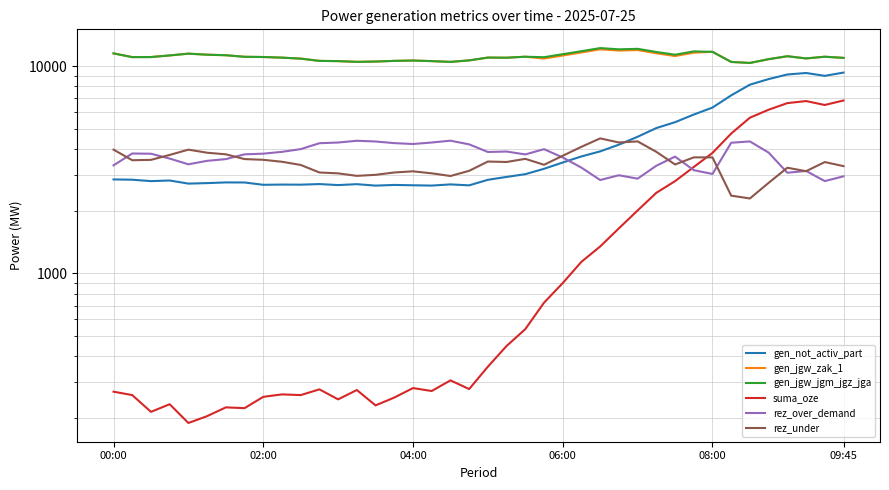

How many lines are shown in the chart?

6